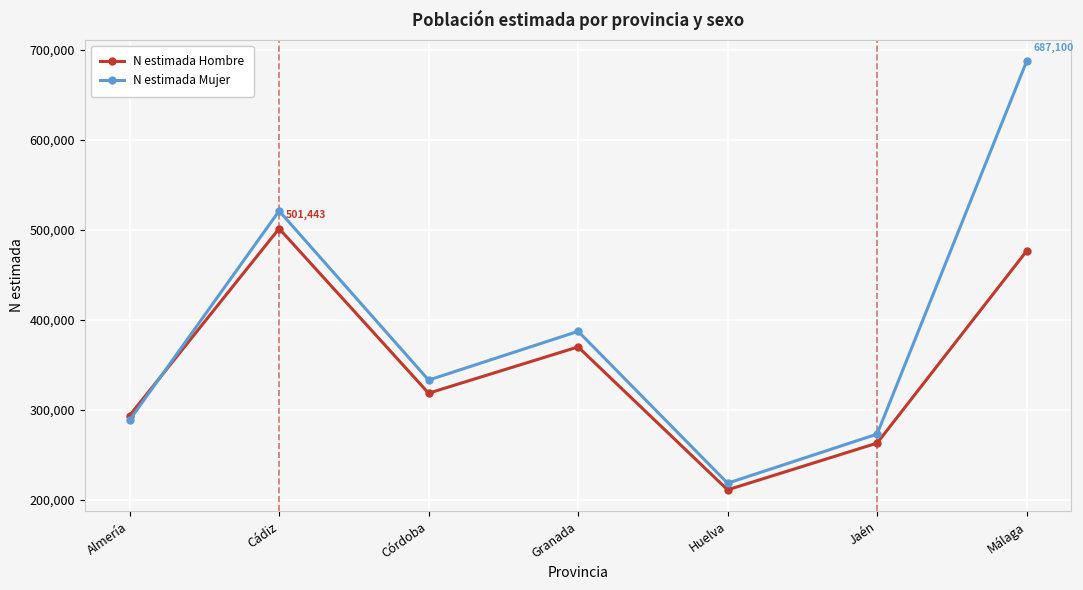

The value of N estimada Hombre at Cádiz is 501443. True or false?

True